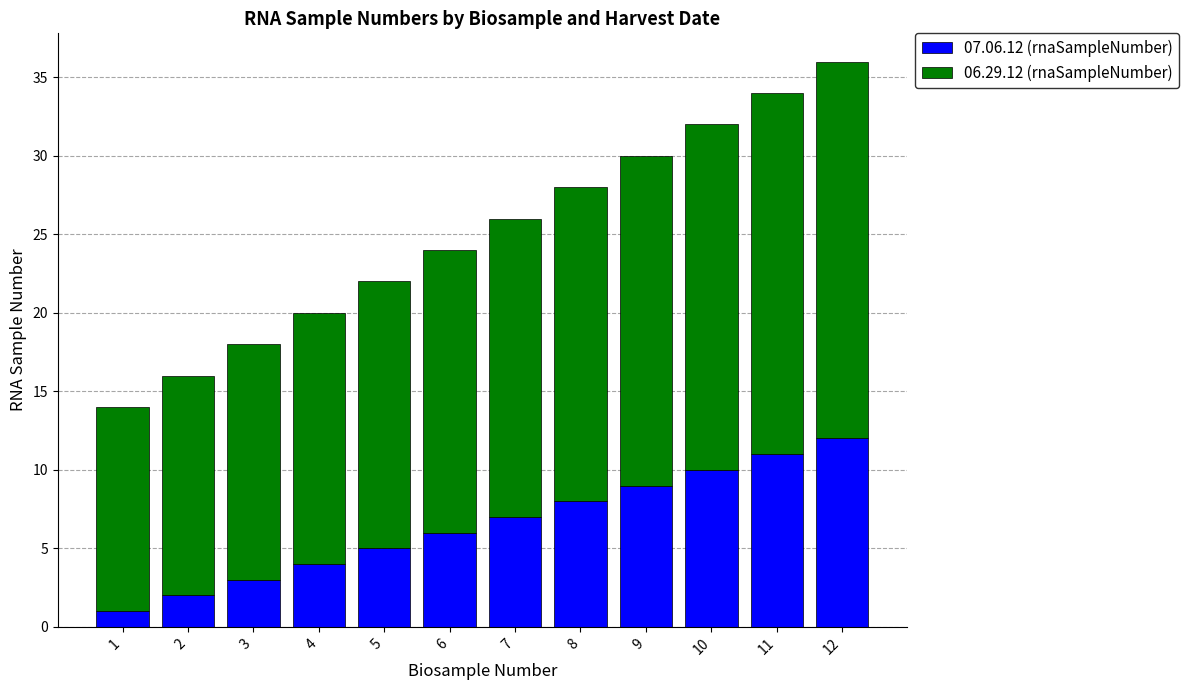

Are the bars grouped side by side (vs. stacked)?

No